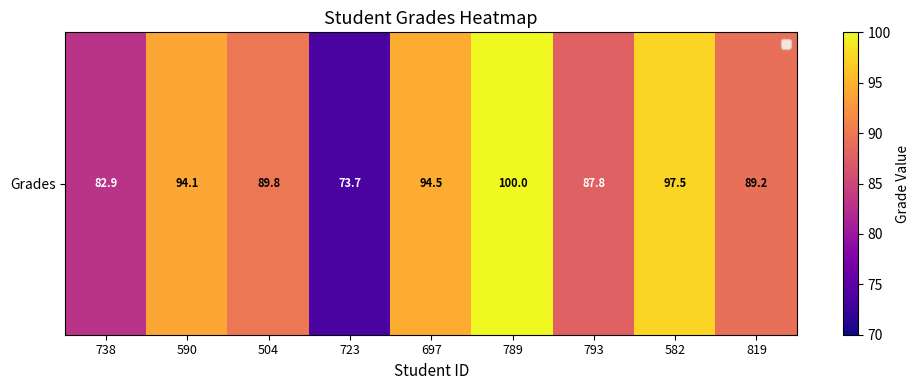

How many data points does each series have?

9